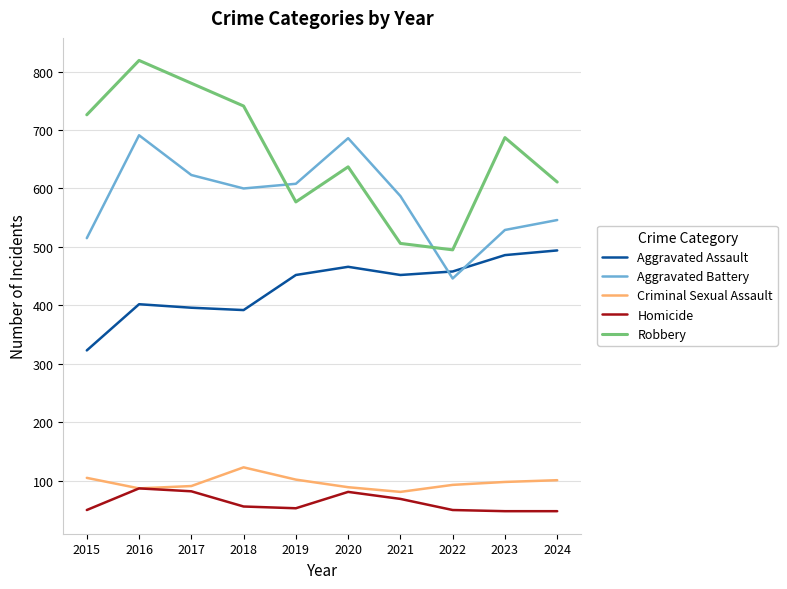

What is the average value of the Aggravated Assault series?

432